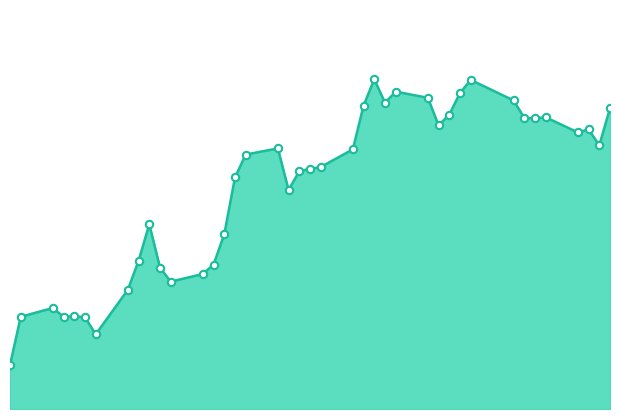

Is this an area chart (filled region under the line)?

Yes